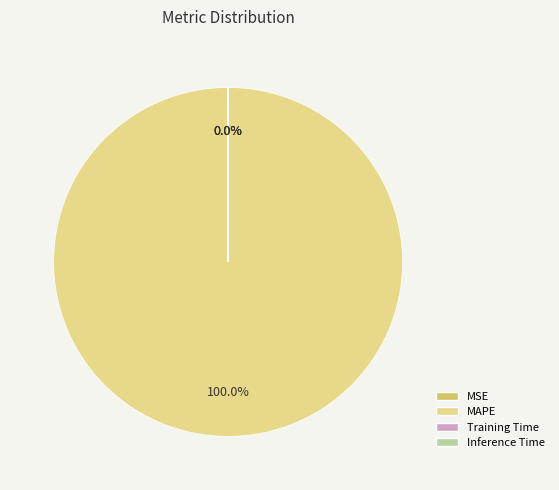

Which category has the biggest portion of the pie?

MAPE